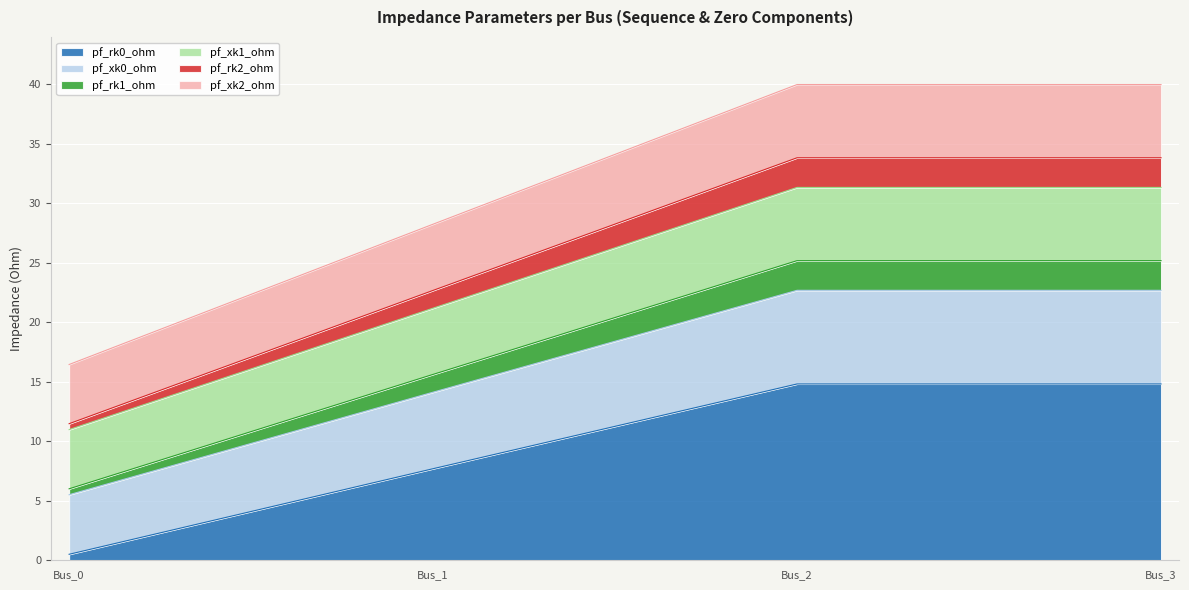

At which label does pf_xk1_ohm reach its peak?

Bus_2